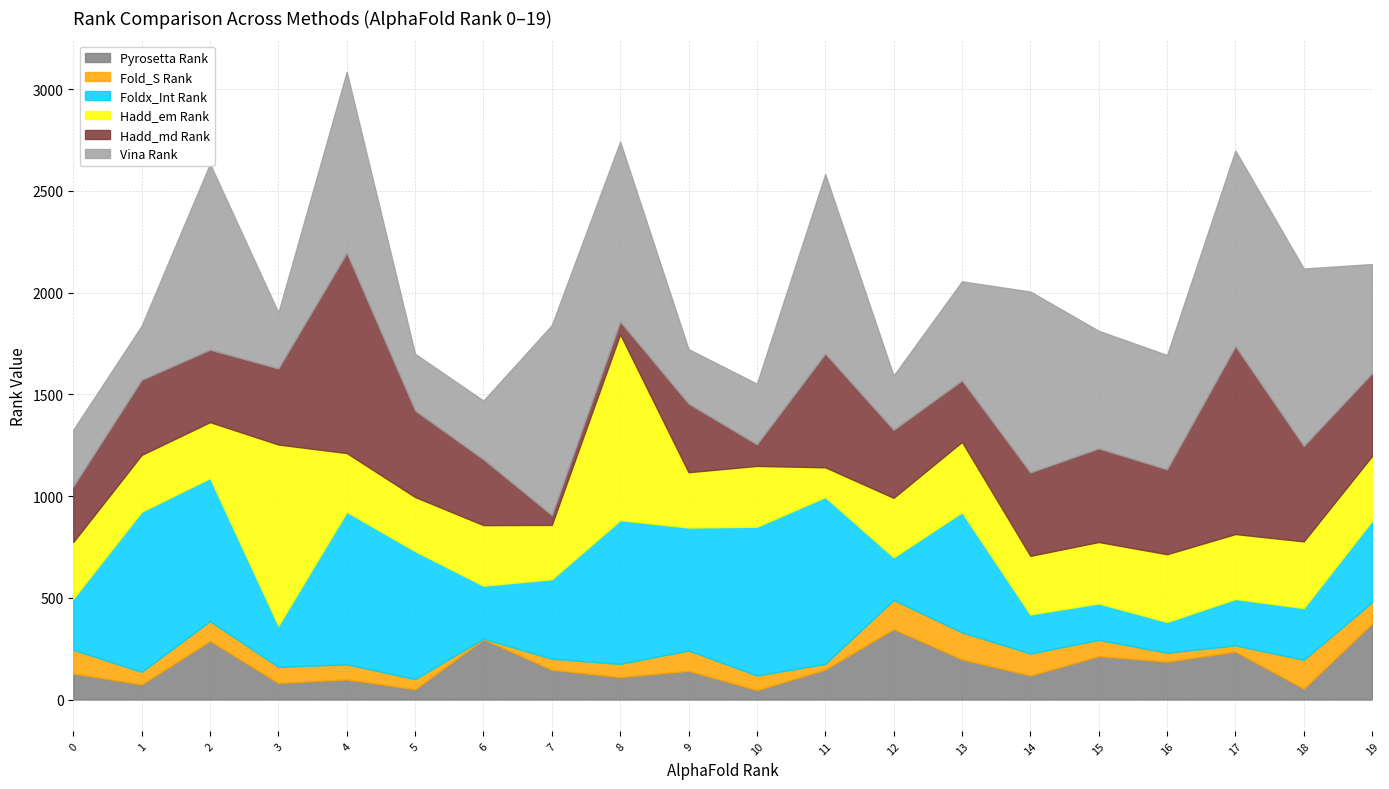

List the labels in order of Foldx_Int Rank value, largest first.

11, 1, 4, 10, 8, 2, 5, 9, 13, 19, 7, 6, 18, 0, 17, 12, 3, 14, 15, 16